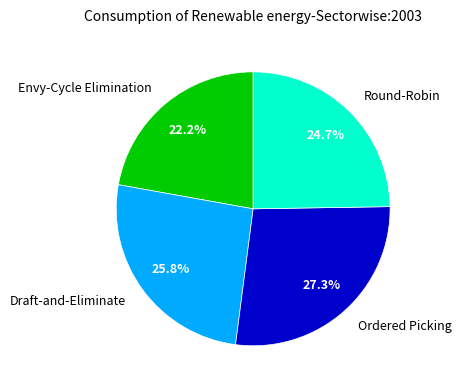

What is the ratio of the value at Draft-and-Eliminate to the value at Ordered Picking?

0.9